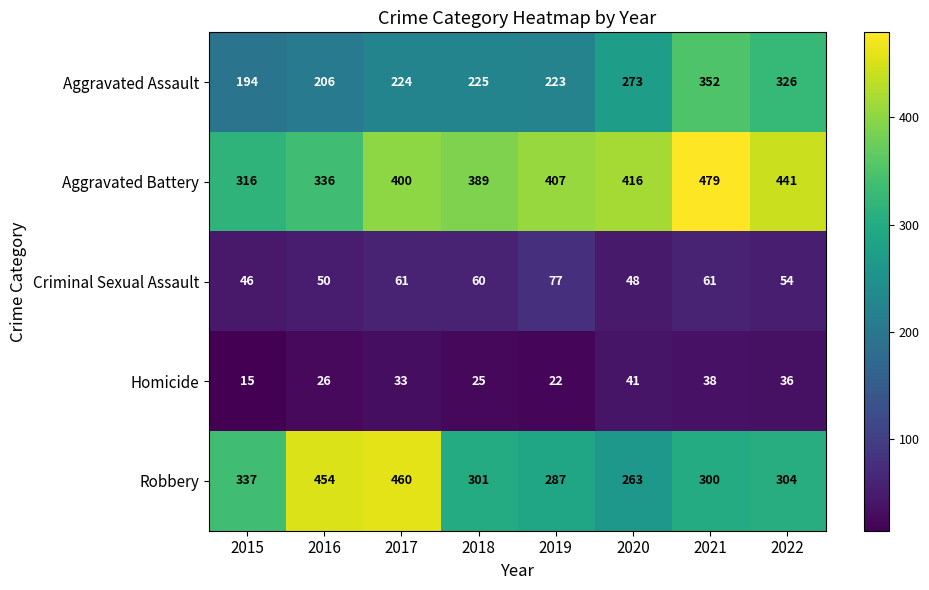

At how many categories does at least one series exceed 411?

5